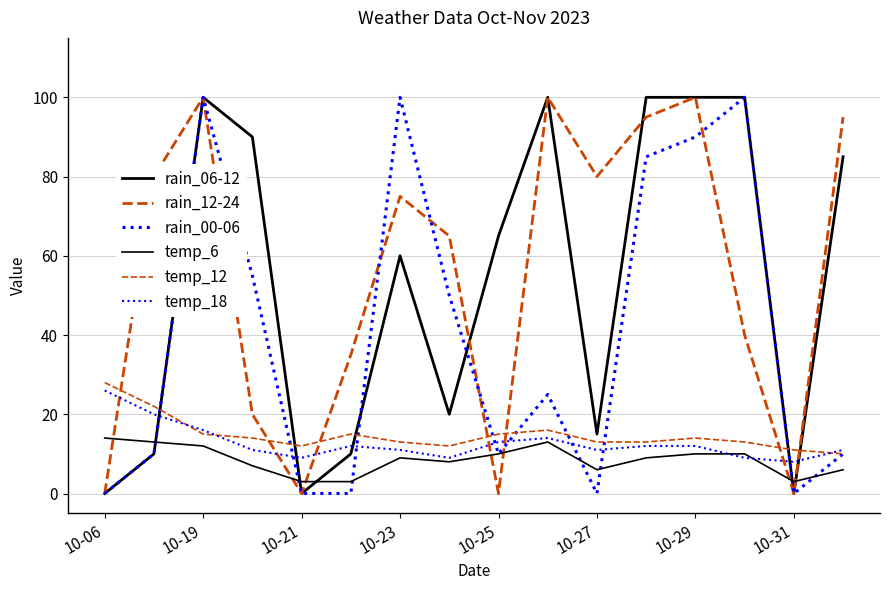

Is this an area chart (filled region under the line)?

No